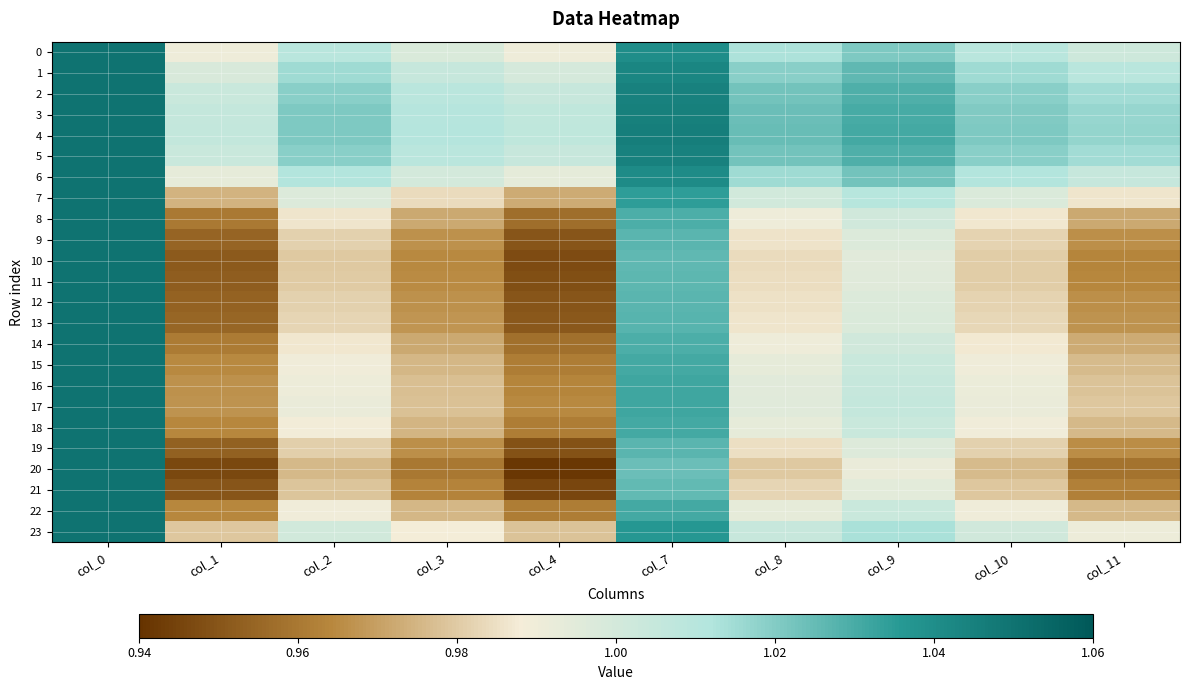

Rank the series by their maximum value, from lowest to highest.

0, 1, 2, 3, 4, 5, 6, 7, 8, 9, 10, 11, 12, 13, 14, 15, 16, 17, 18, 19, 20, 21, 22, 23